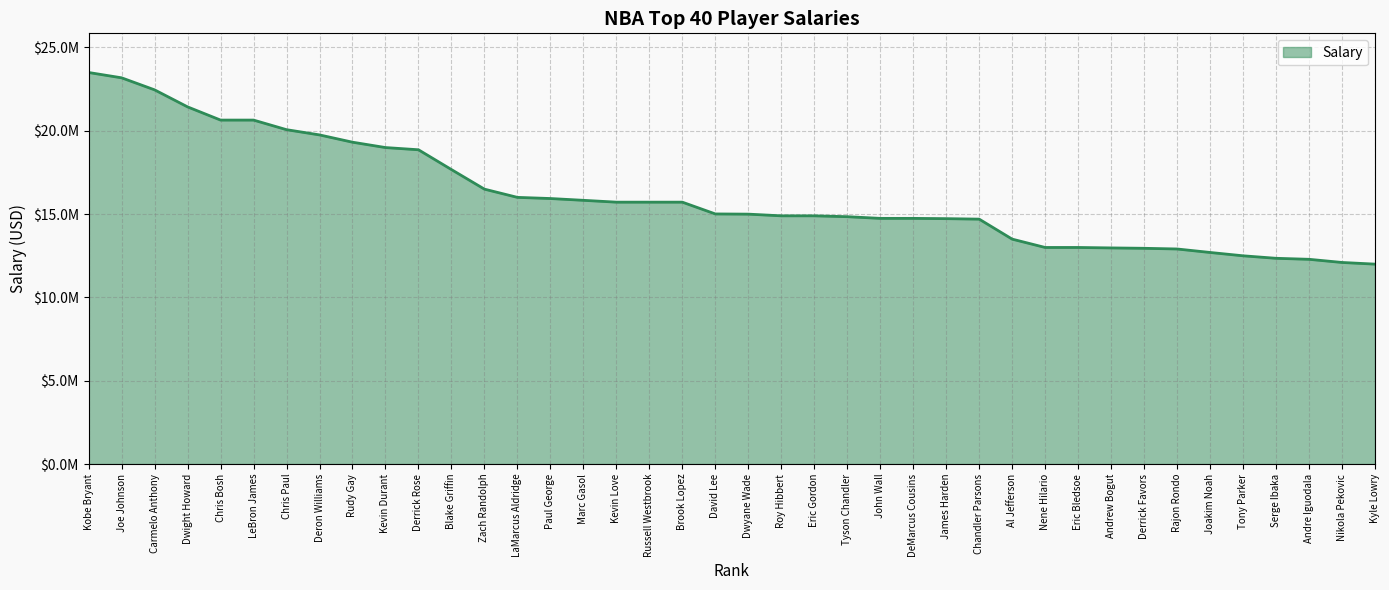

What is the approximate value at Andrew Bogut, to the nearest 50?

12972950